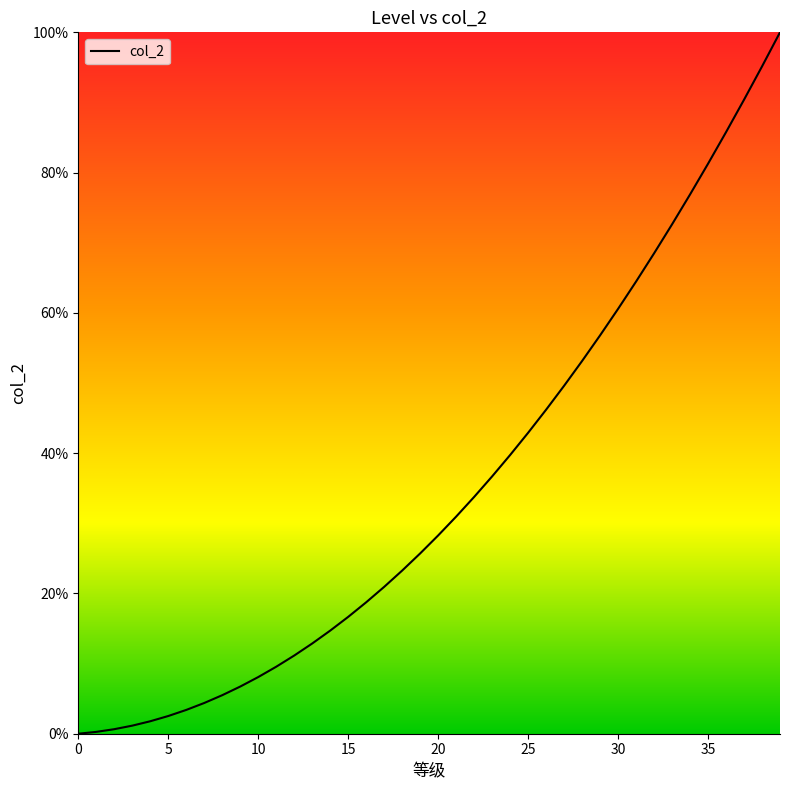

What is the difference between the maximum and minimum values?

100.0